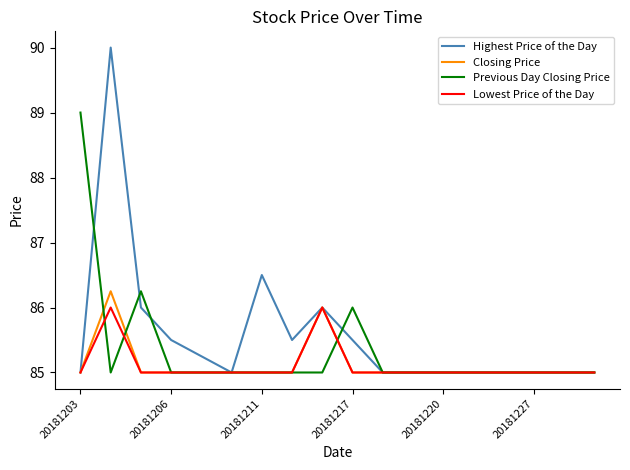

List the series in order of their peak value, highest first.

Highest Price of the Day, Previous Day Closing Price, Closing Price, Lowest Price of the Day